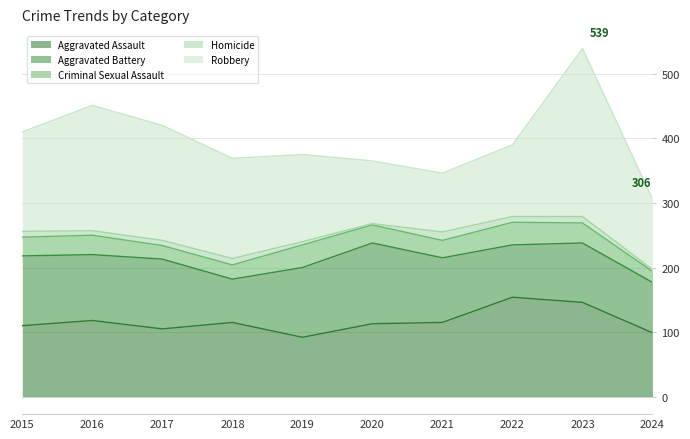

True or false: Aggravated Battery and Criminal Sexual Assault cross at least once.

False